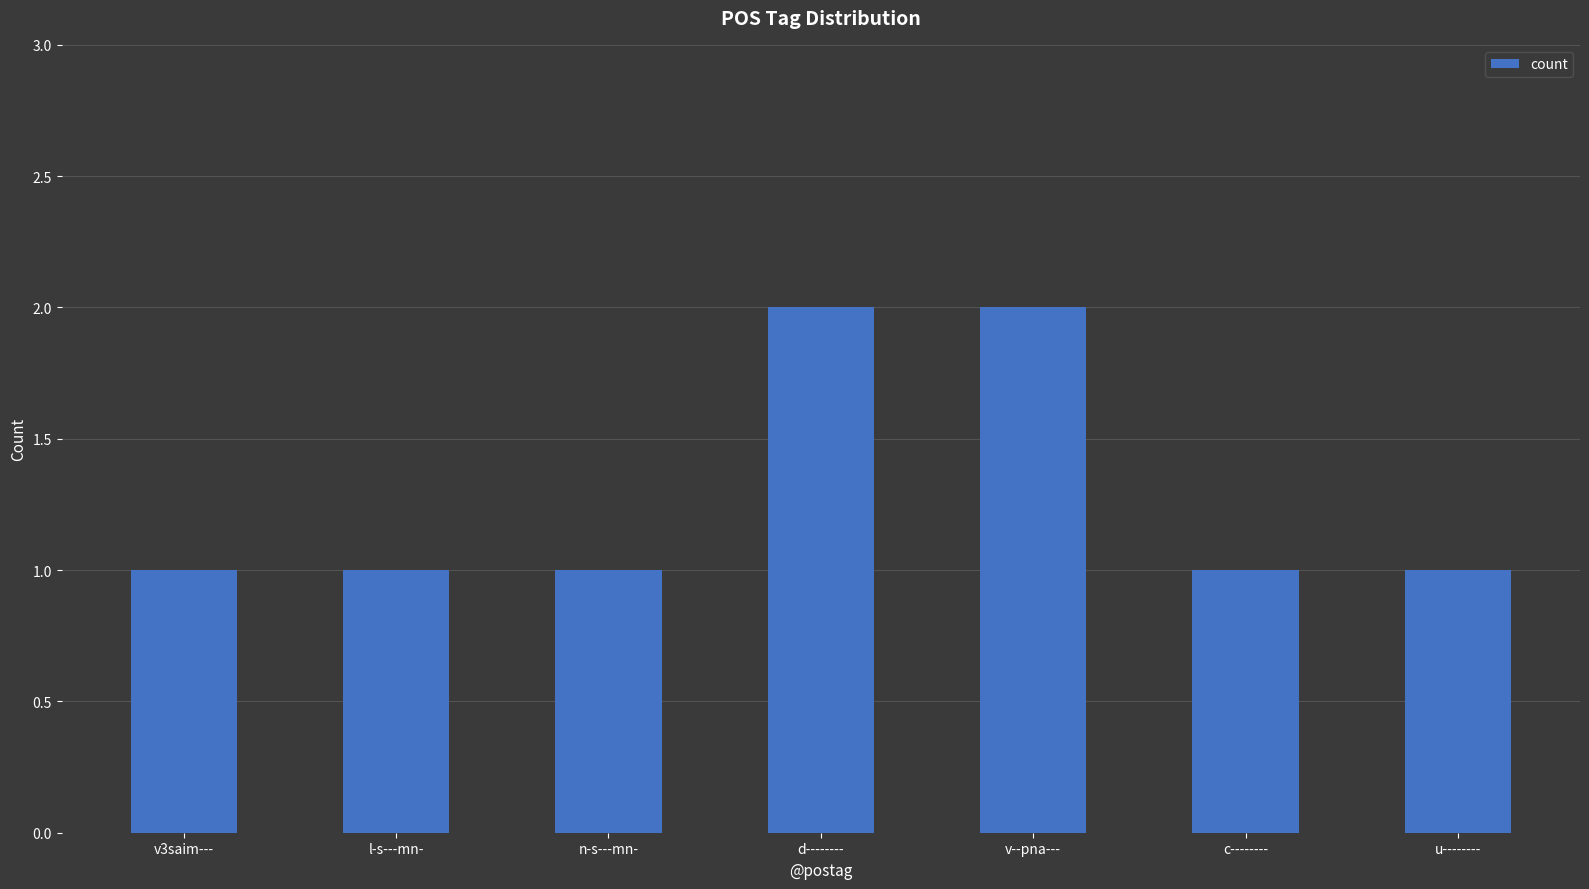

What position from the left is c--------?

6